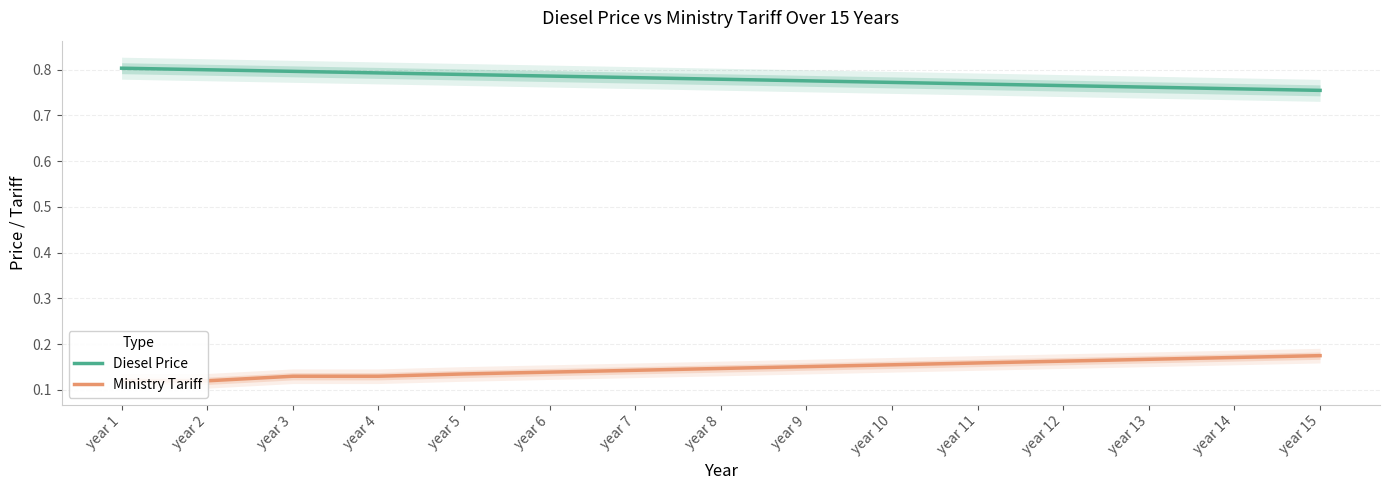

Is the value of Ministry Tariff at year 7 greater than the value of Diesel Price at year 1?

No